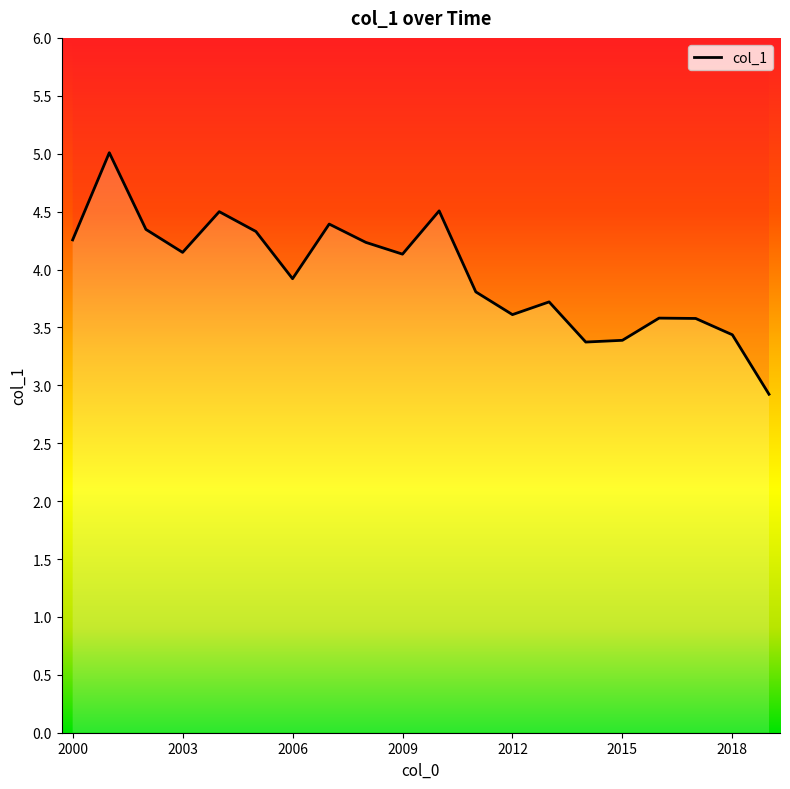

Read the value at 2011-10-15.

3.8